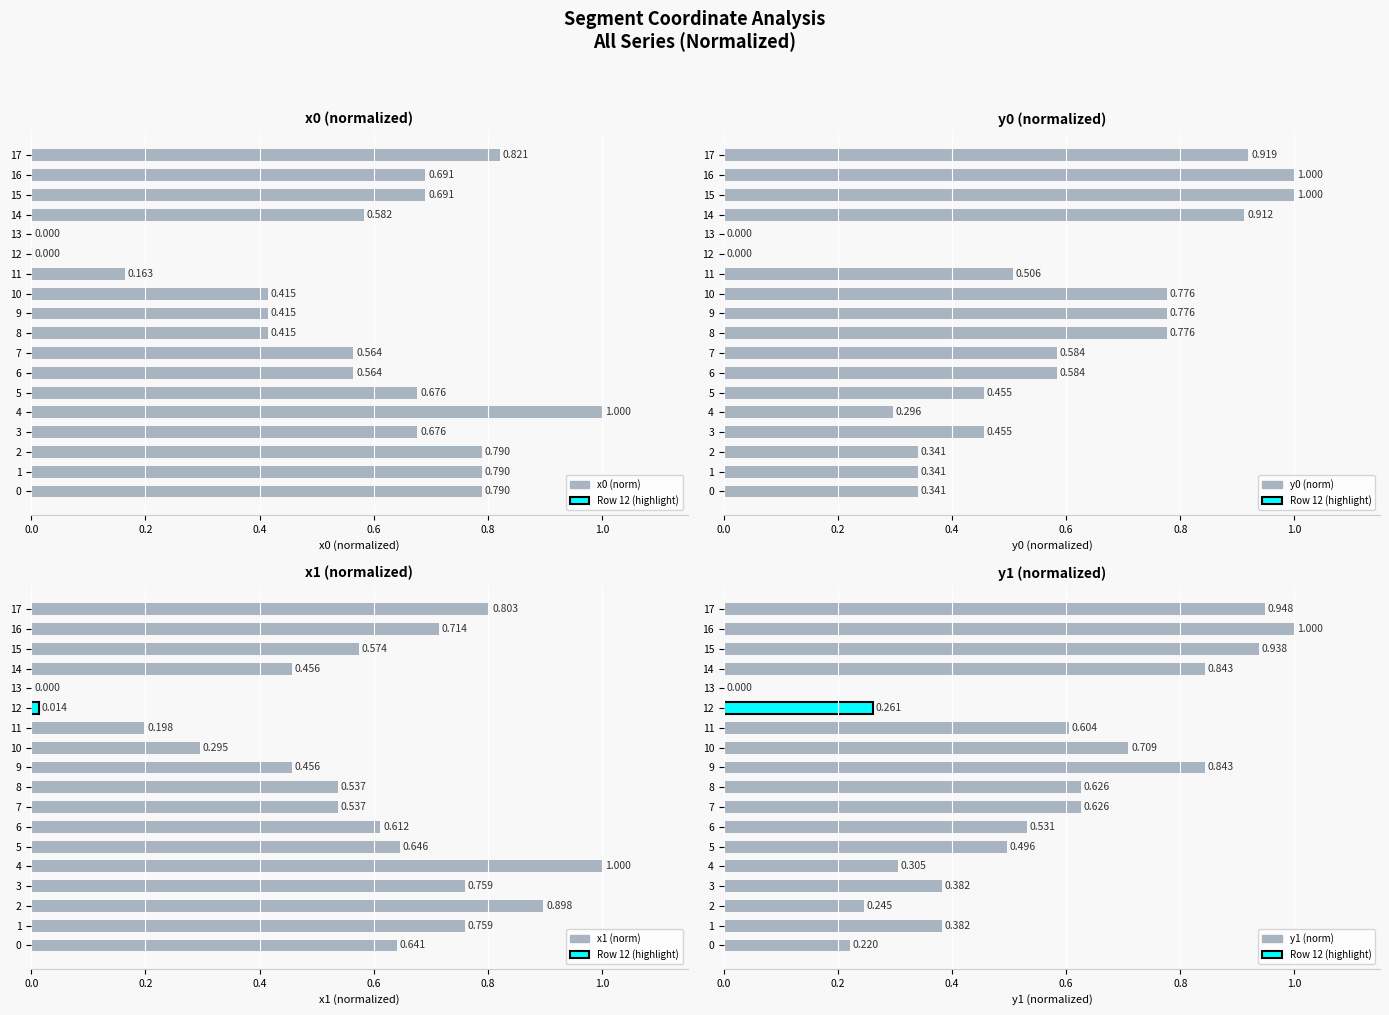

How many bars are there in total?

72